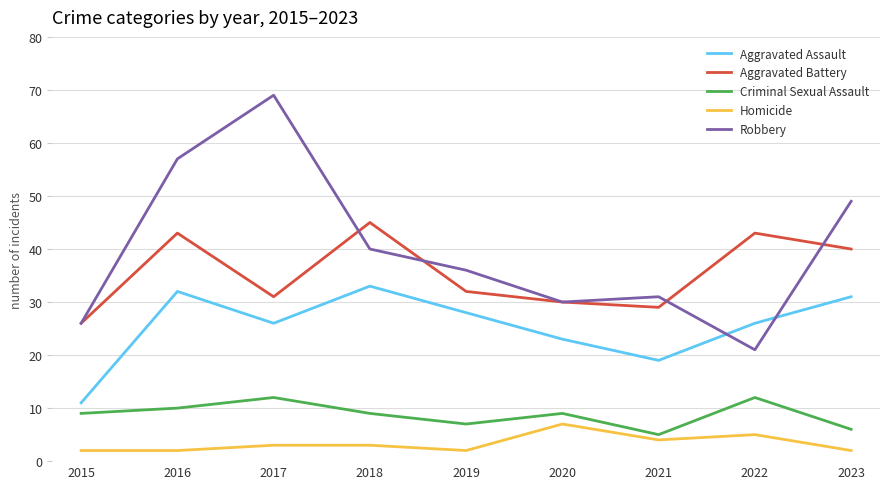

Where does the Aggravated Assault series first go above 26?

2016